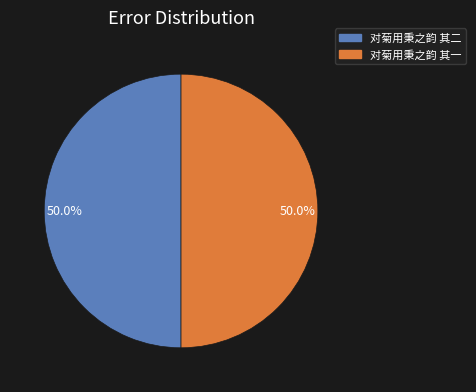

Approximately how many times larger is the value at 对菊用秉之韵 其一 compared to 对菊用秉之韵 其二?

1.0